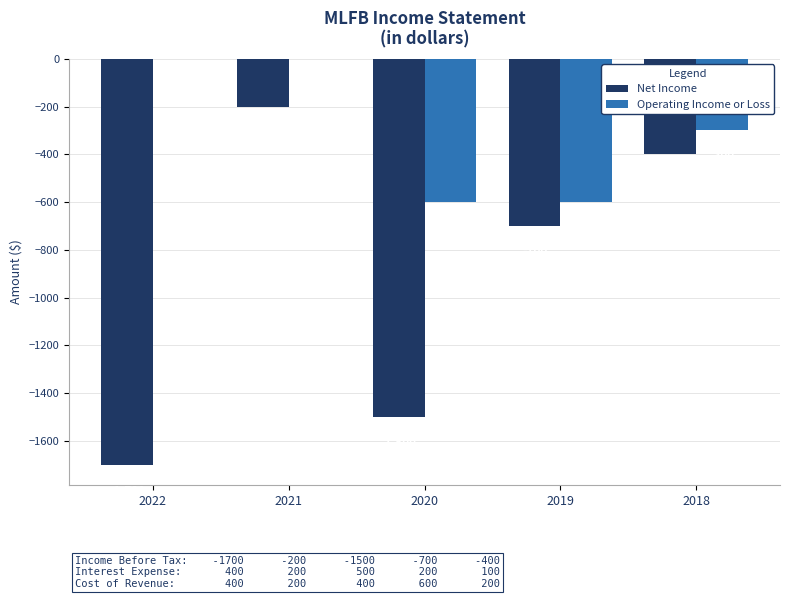

Between 2022 and 2018, which series saw the biggest shift?

Net Income